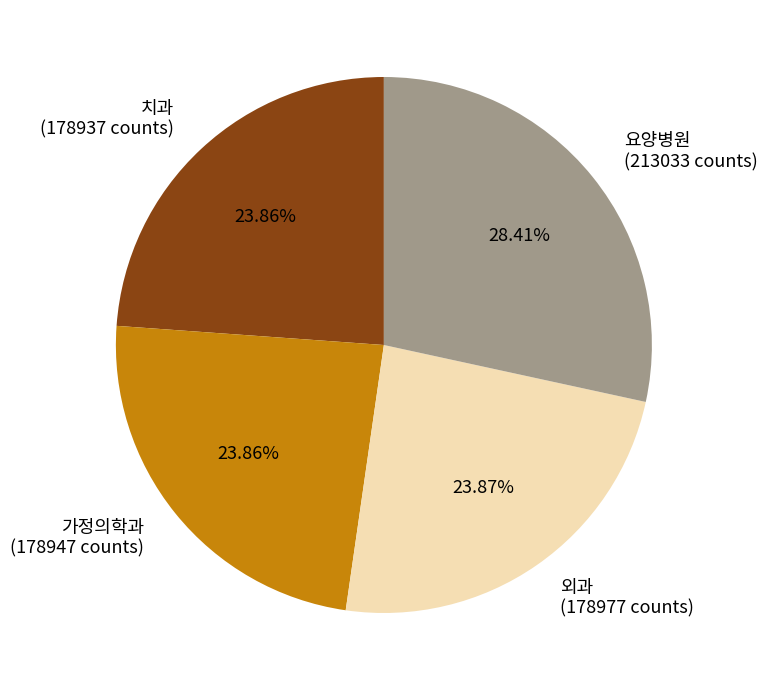

Combined, do 요양병원 (213033 counts) and 외과 (178977 counts) account for over 50%?

Yes